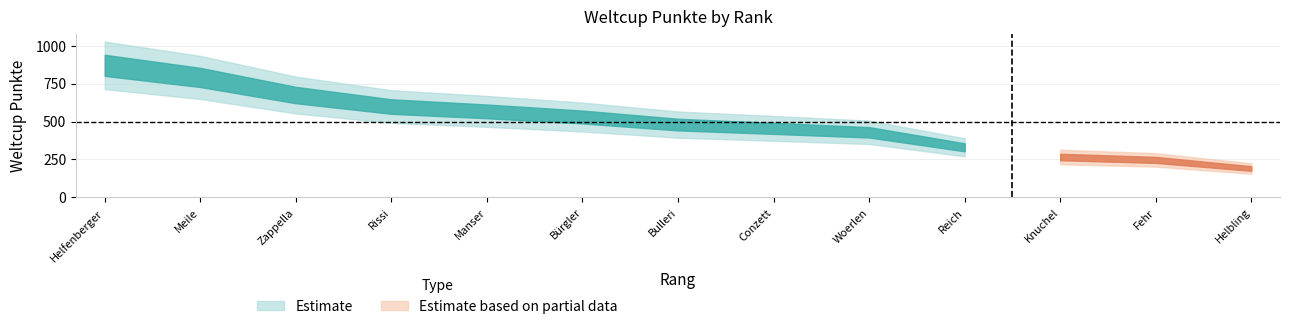

What is the ratio of the value at 8 to the value at 6?

0.9